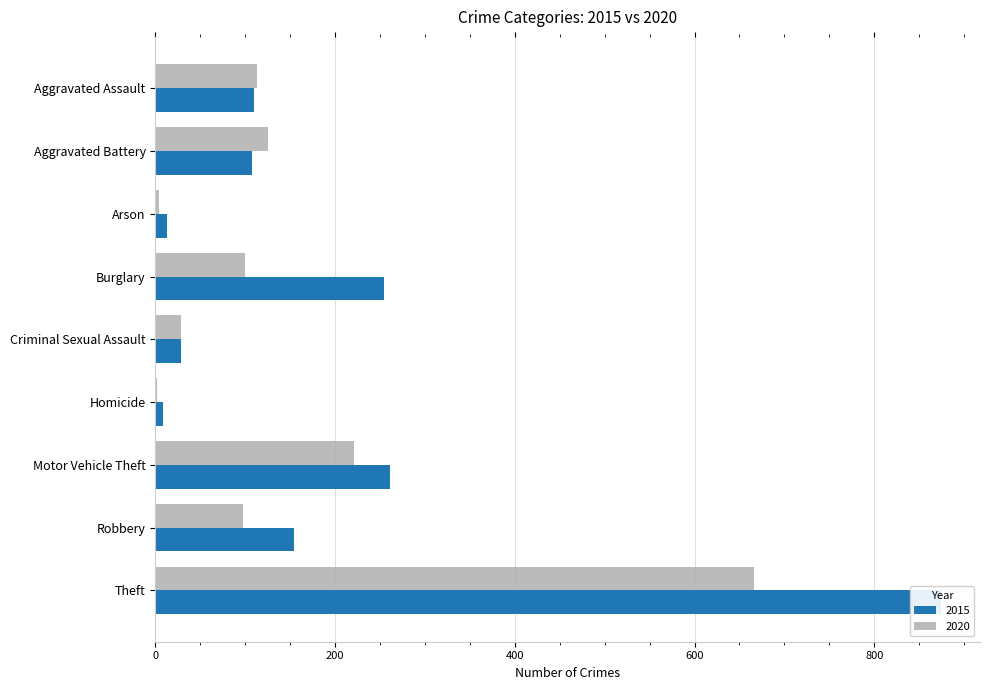

How many groups of bars are there?

9